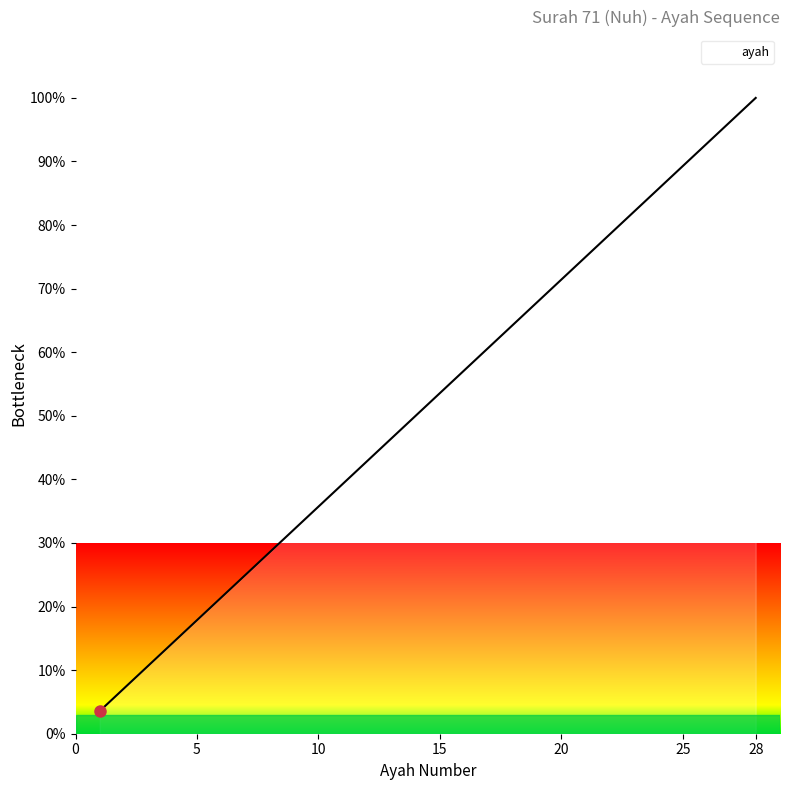

What is the difference between the maximum and minimum values?

96.4